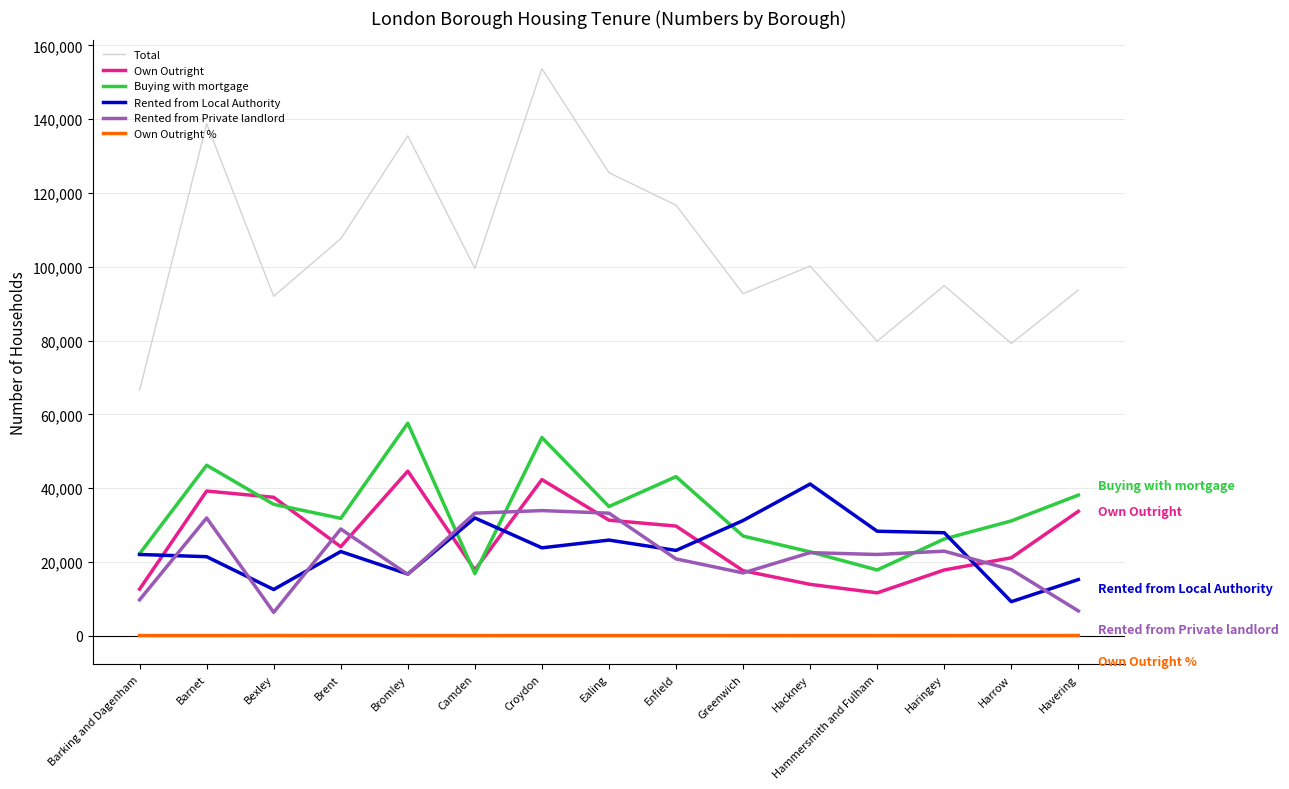

At how many categories does at least one series exceed 59908?

15